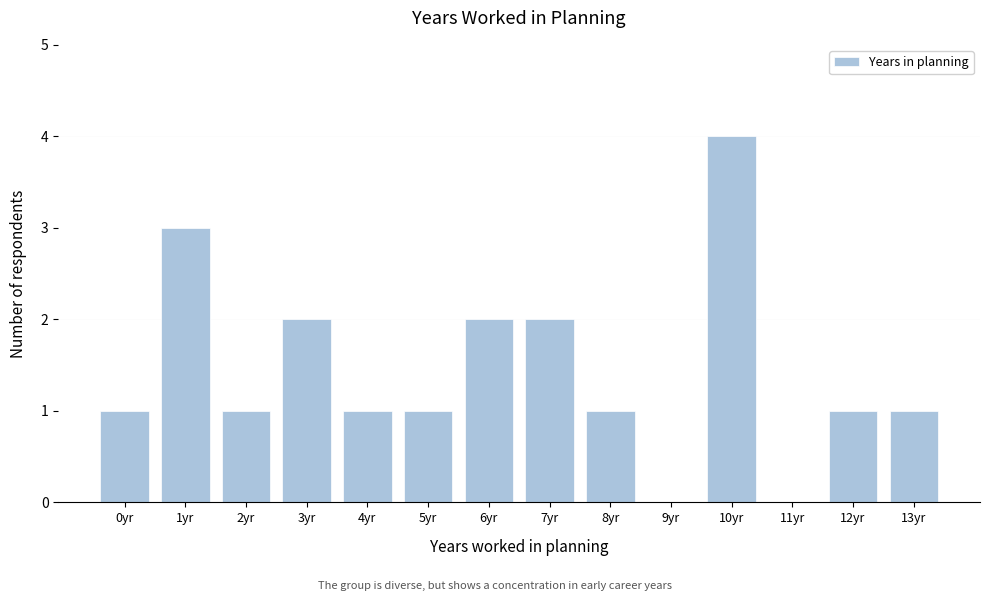

Reading left to right, extract all data points from this chart.

0yr=1	1yr=3	2yr=1	3yr=2	4yr=1	5yr=1	6yr=2	7yr=2	8yr=1	9yr=0	10yr=4	11yr=0	12yr=1	13yr=1